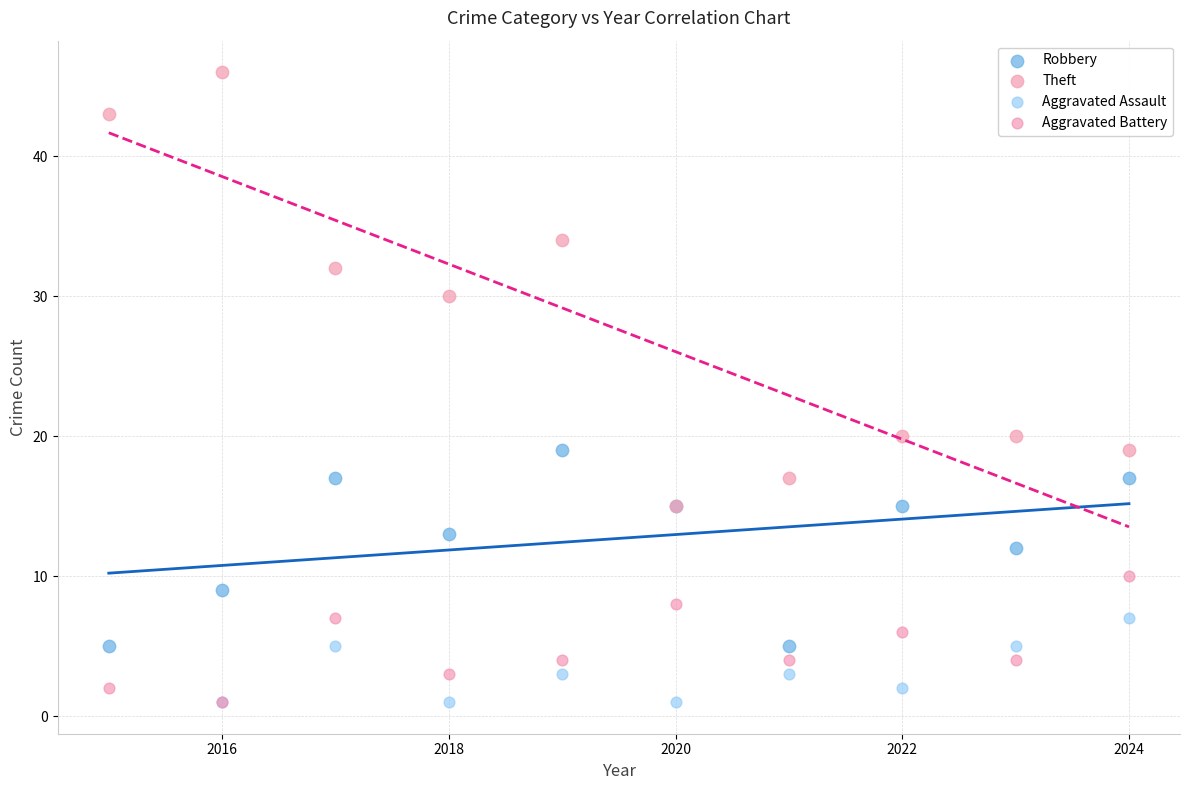

What are all the series names shown in the legend?

Robbery, Theft, Aggravated Assault, Aggravated Battery